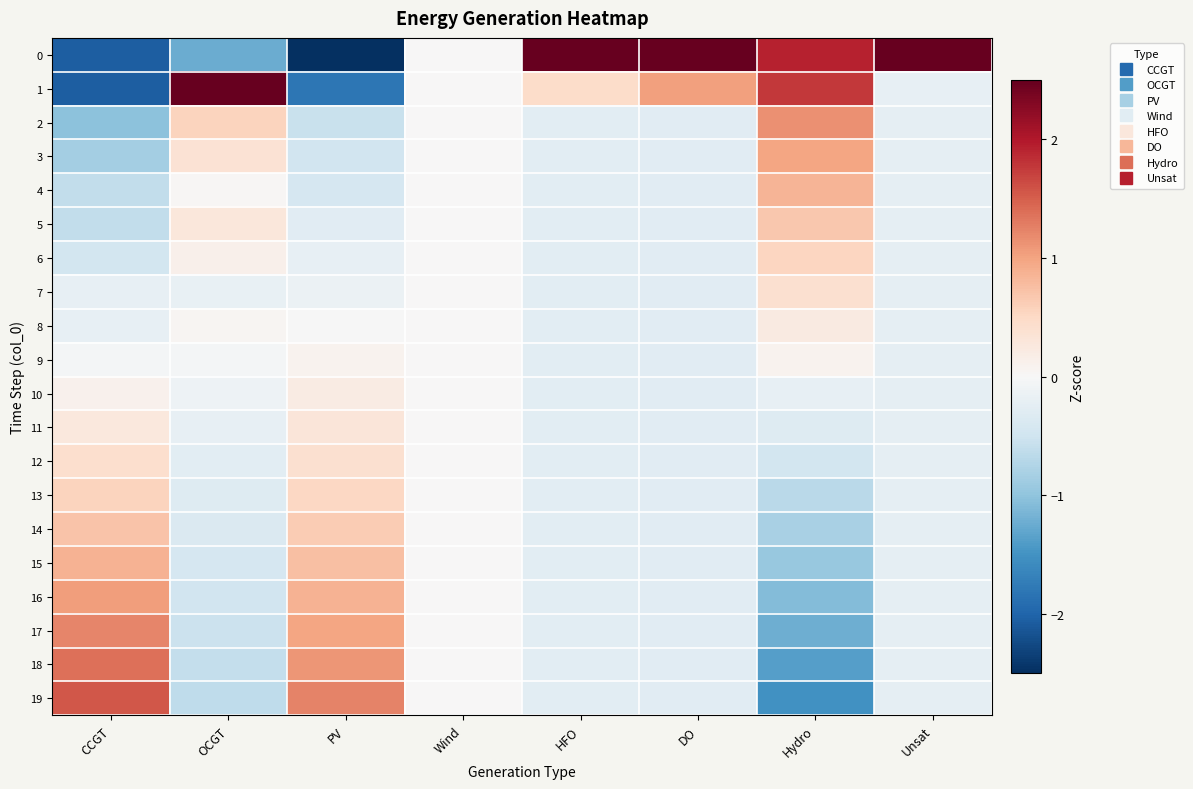

Reading left to right, what are all the values shown in this chart?

0: CCGT=-2.1	OCGT=-1.2	PV=-3.1	Wind=0.0	HFO=4.3	DO=4.2	Hydro=1.9	Unsat=4.4
1: CCGT=-2.1	OCGT=4.0	PV=-1.8	Wind=0.0	HFO=0.4	DO=1.0	Hydro=1.8	Unsat=-0.2
2: CCGT=-1.0	OCGT=0.5	PV=-0.6	Wind=0.0	HFO=-0.3	DO=-0.3	Hydro=1.1	Unsat=-0.2
3: CCGT=-0.8	OCGT=0.4	PV=-0.5	Wind=0.0	HFO=-0.3	DO=-0.3	Hydro=1.0	Unsat=-0.2
4: CCGT=-0.6	OCGT=0.0	PV=-0.4	Wind=0.0	HFO=-0.3	DO=-0.3	Hydro=0.8	Unsat=-0.2
5: CCGT=-0.6	OCGT=0.3	PV=-0.3	Wind=0.0	HFO=-0.3	DO=-0.3	Hydro=0.7	Unsat=-0.2
6: CCGT=-0.5	OCGT=0.1	PV=-0.2	Wind=0.0	HFO=-0.3	DO=-0.3	Hydro=0.5	Unsat=-0.2
7: CCGT=-0.2	OCGT=-0.2	PV=-0.1	Wind=0.0	HFO=-0.3	DO=-0.3	Hydro=0.4	Unsat=-0.2
8: CCGT=-0.2	OCGT=0.1	PV=-0.0	Wind=0.0	HFO=-0.3	DO=-0.3	Hydro=0.2	Unsat=-0.2
9: CCGT=-0.0	OCGT=-0.0	PV=0.1	Wind=0.0	HFO=-0.3	DO=-0.3	Hydro=0.1	Unsat=-0.2
10: CCGT=0.1	OCGT=-0.1	PV=0.2	Wind=0.0	HFO=-0.3	DO=-0.3	Hydro=-0.2	Unsat=-0.2
11: CCGT=0.3	OCGT=-0.2	PV=0.3	Wind=0.0	HFO=-0.3	DO=-0.3	Hydro=-0.3	Unsat=-0.2
12: CCGT=0.4	OCGT=-0.3	PV=0.4	Wind=0.0	HFO=-0.3	DO=-0.3	Hydro=-0.5	Unsat=-0.2
13: CCGT=0.6	OCGT=-0.3	PV=0.5	Wind=0.0	HFO=-0.3	DO=-0.3	Hydro=-0.7	Unsat=-0.2
14: CCGT=0.7	OCGT=-0.4	PV=0.6	Wind=0.0	HFO=-0.3	DO=-0.3	Hydro=-0.8	Unsat=-0.2
15: CCGT=0.9	OCGT=-0.4	PV=0.7	Wind=0.0	HFO=-0.3	DO=-0.3	Hydro=-0.9	Unsat=-0.2
16: CCGT=1.0	OCGT=-0.5	PV=0.9	Wind=0.0	HFO=-0.3	DO=-0.3	Hydro=-1.1	Unsat=-0.2
17: CCGT=1.2	OCGT=-0.5	PV=1.0	Wind=0.0	HFO=-0.3	DO=-0.3	Hydro=-1.2	Unsat=-0.2
18: CCGT=1.4	OCGT=-0.6	PV=1.1	Wind=0.0	HFO=-0.3	DO=-0.3	Hydro=-1.4	Unsat=-0.2
19: CCGT=1.6	OCGT=-0.6	PV=1.2	Wind=0.0	HFO=-0.3	DO=-0.3	Hydro=-1.5	Unsat=-0.2